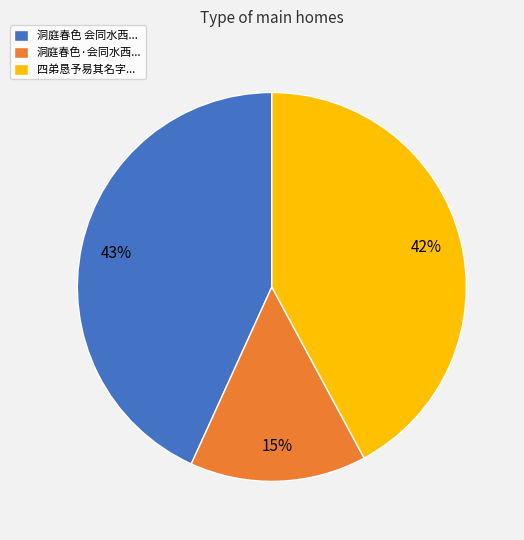

Count the number of slices in the pie.

3